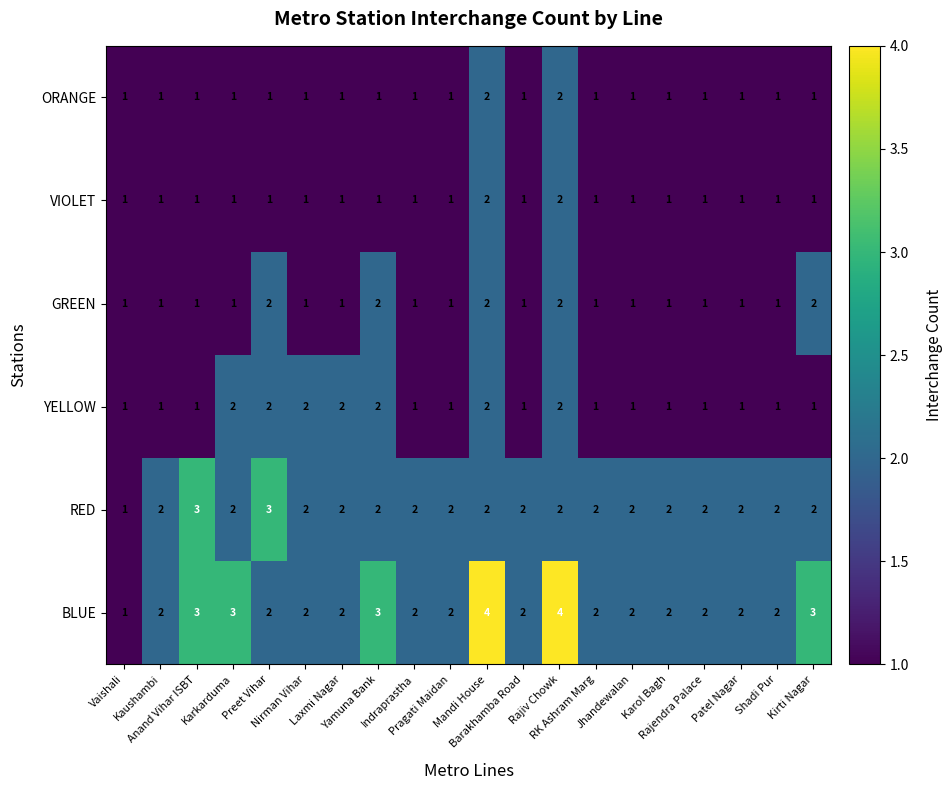

Which series has the largest total across all categories?

BLUE